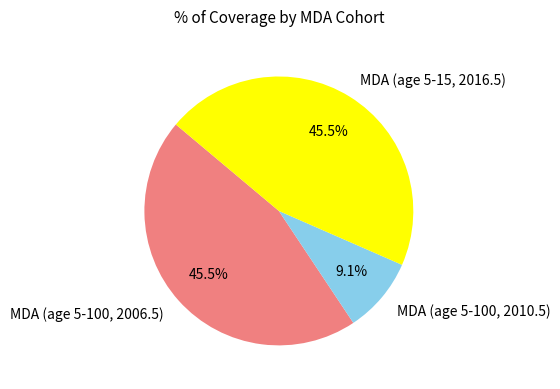

Which category has the smallest portion of the pie?

MDA (age 5-100, 2010.5)